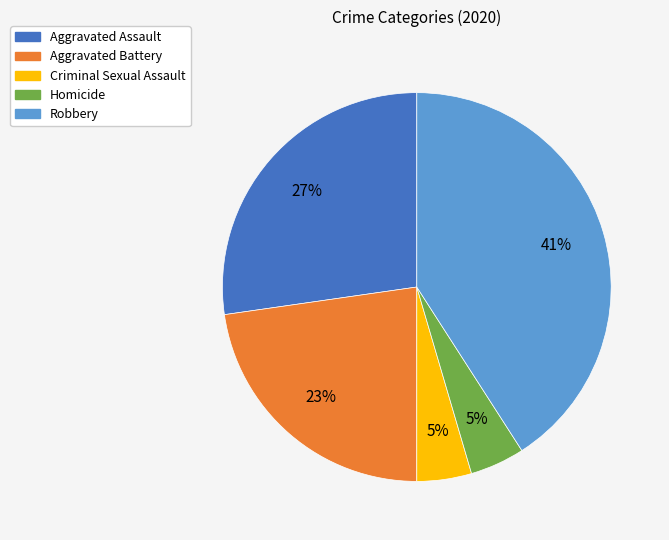

The Homicide slice represents 5% of the pie. True or false?

True